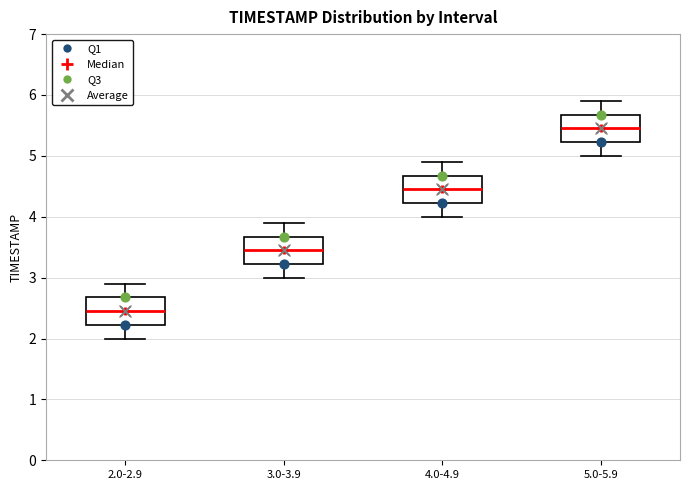

Reading left to right, read every box against the y-axis: the position of its median line, the range the box covers, and the ends of its whiskers. The values are not printed on the chart, so give them approximately, as read against the axis.

2.0-2.9: median 2.5, box 2.2 to 2.7, whiskers 2.0 to 2.9
3.0-3.9: median 3.5, box 3.2 to 3.7, whiskers 3.0 to 3.9
4.0-4.9: median 4.5, box 4.2 to 4.7, whiskers 4.0 to 4.9
5.0-5.9: median 5.5, box 5.2 to 5.7, whiskers 5.0 to 5.9